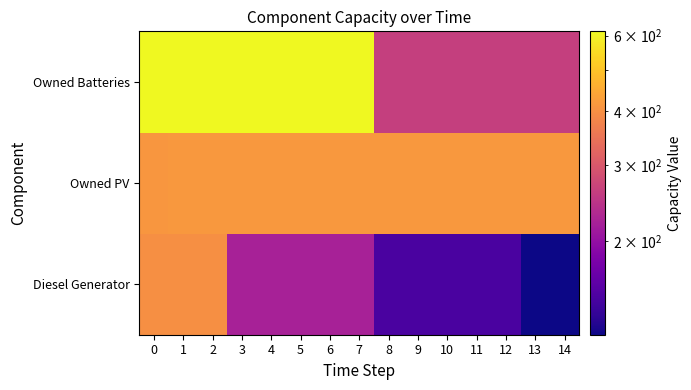

Which series has the widest spread of values?

Owned Batteries